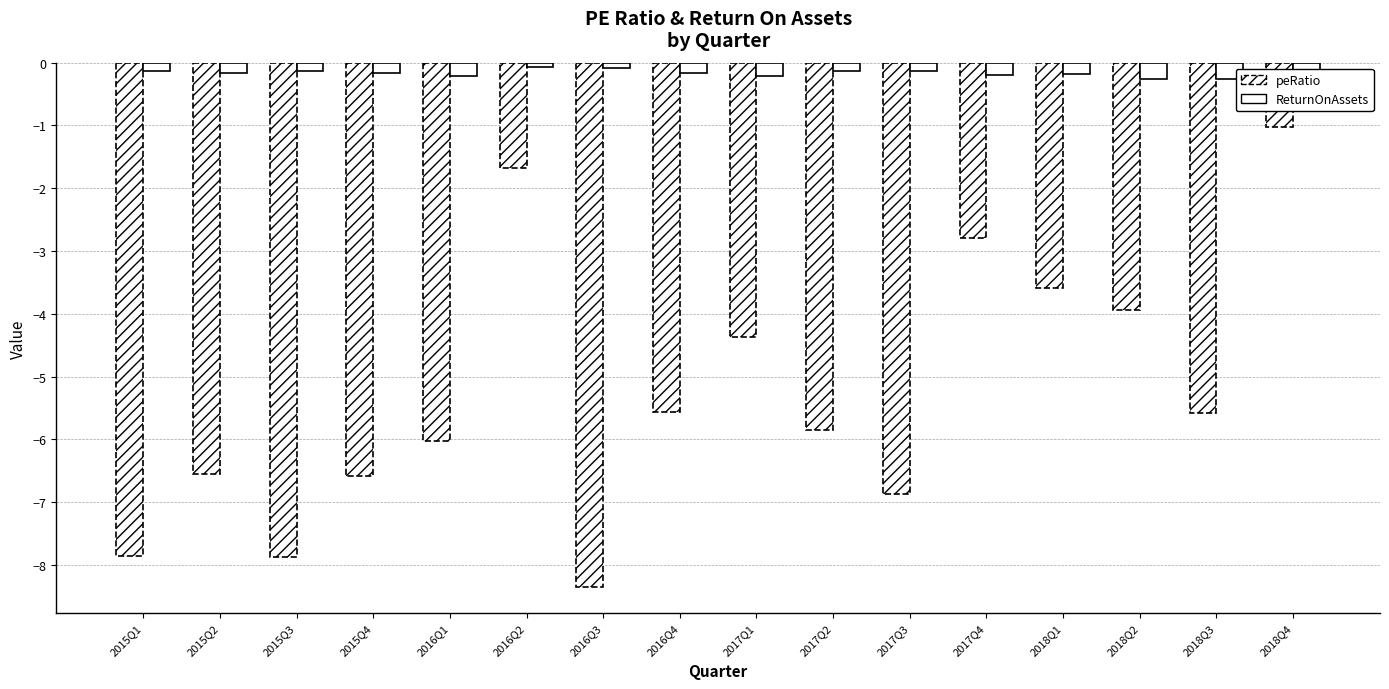

Where does the peRatio series first go above -5?

2016Q2